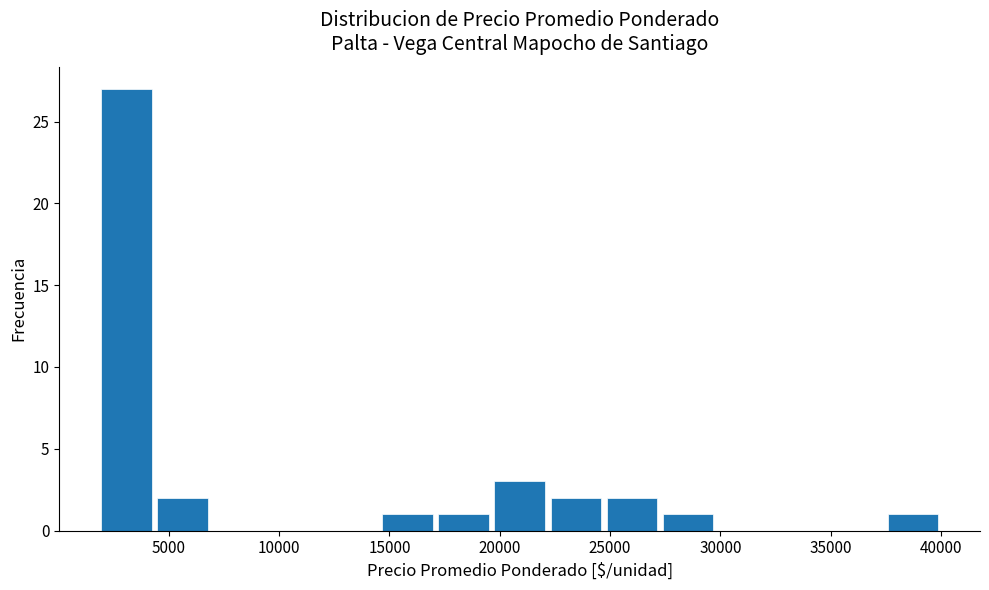

Reading left to right, transcribe this chart: for each bar, give the range it covers on the x-axis and its height. Neither the bar edges nor the heights are printed on the chart, so give them approximately, as read against the axes.

2000 to 4500: 27
4500 to 7000: 2
7000 to 9500: 0
9500 to 12000: 0
12000 to 14500: 0
14500 to 17000: 1
17000 to 19500: 1
19500 to 22000: 3
22000 to 24500: 2
24500 to 27500: 2
27500 to 30000: 1
30000 to 32500: 0
32500 to 35000: 0
35000 to 37500: 0
37500 to 40000: 1